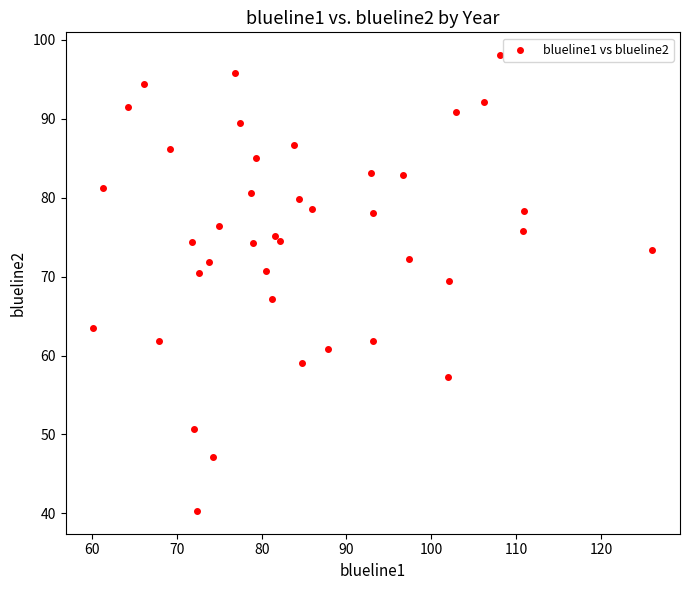

What is the range of X values (max minus min)?

65.9